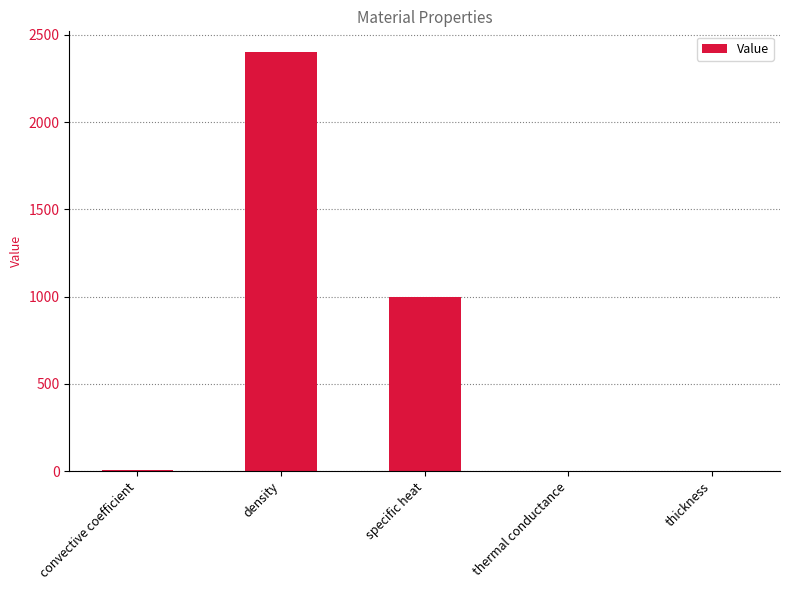

The chart shows a value of 1000.0 at specific heat. True or false?

True